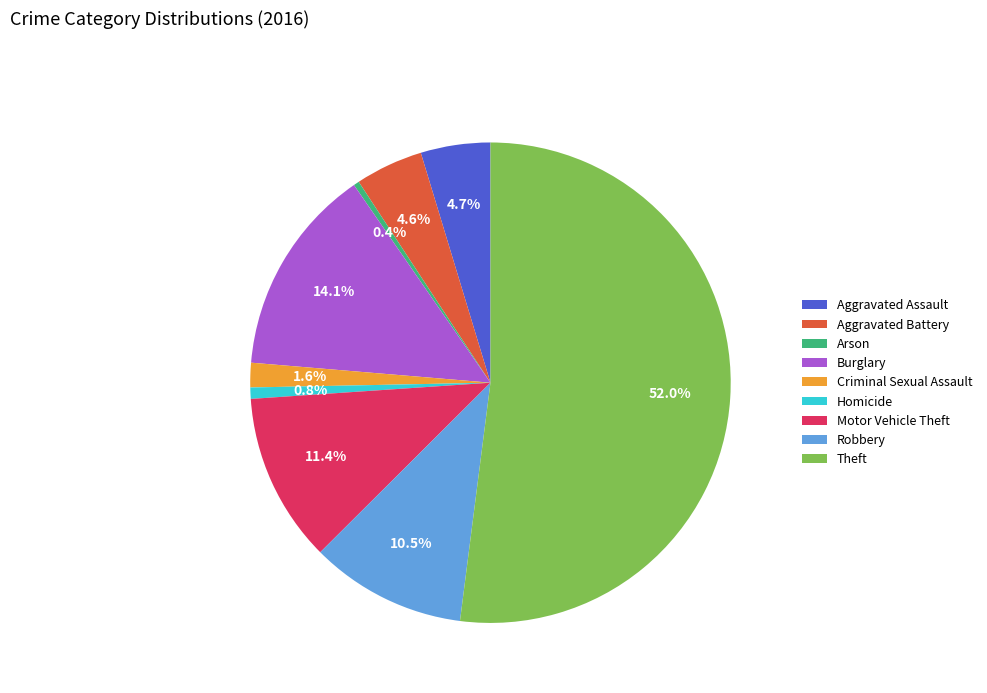

What is the ratio of the value at Theft to the value at Robbery?

5.0